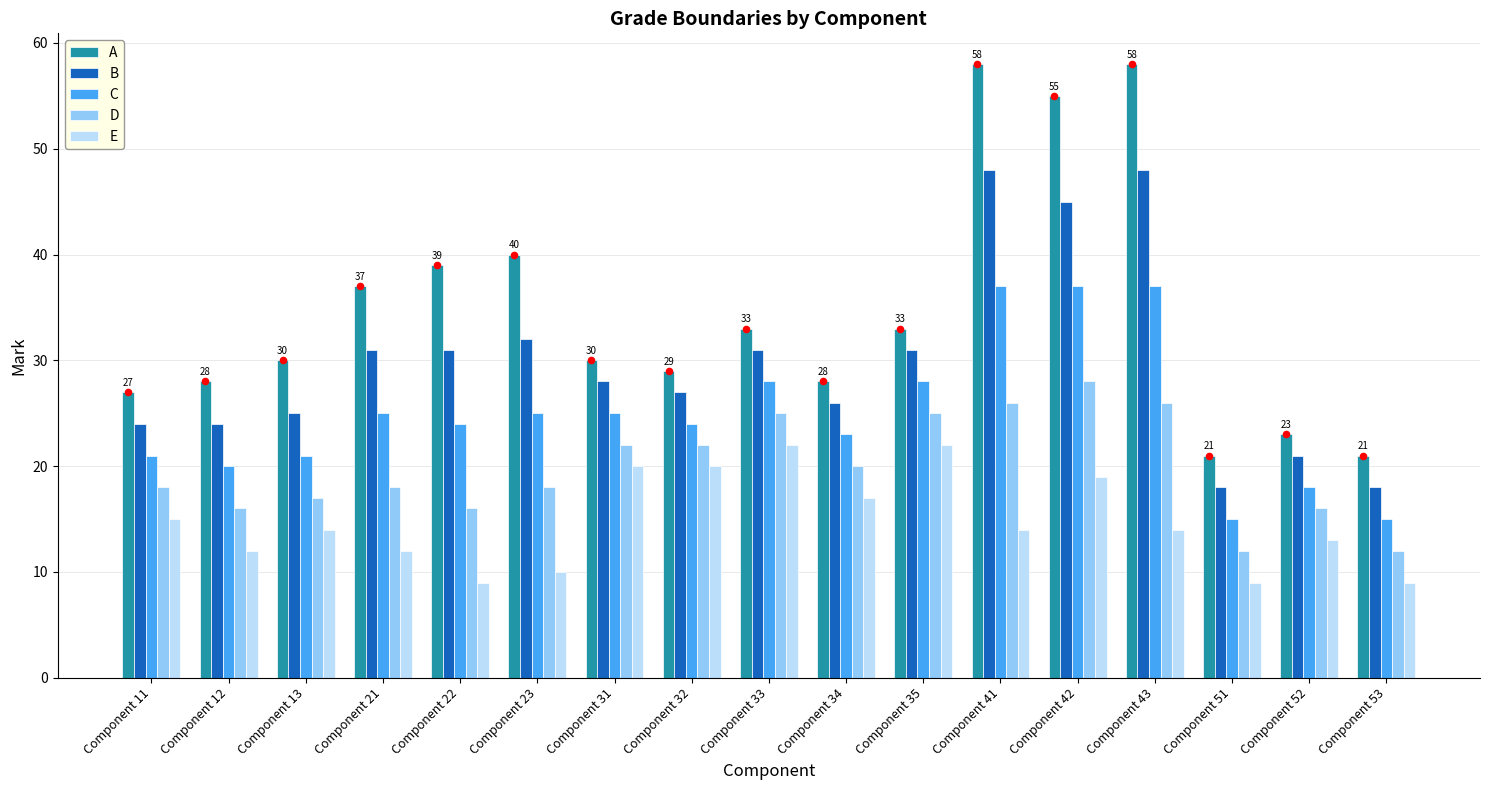

At how many categories does at least one series exceed 29?

10